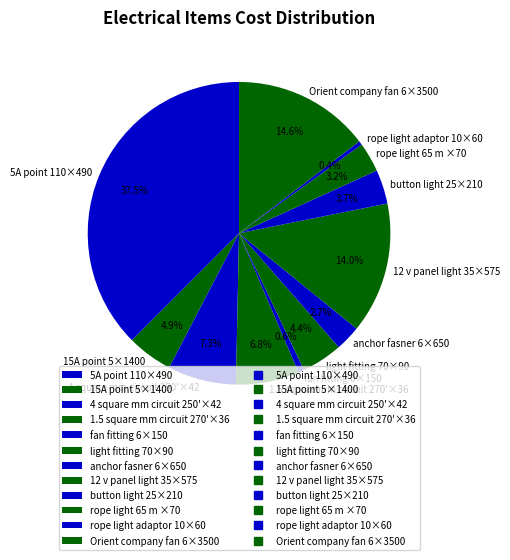

To the nearest percent, what is the combined percentage of fan fitting 6×150 and rope light 65 m ×70?

4%